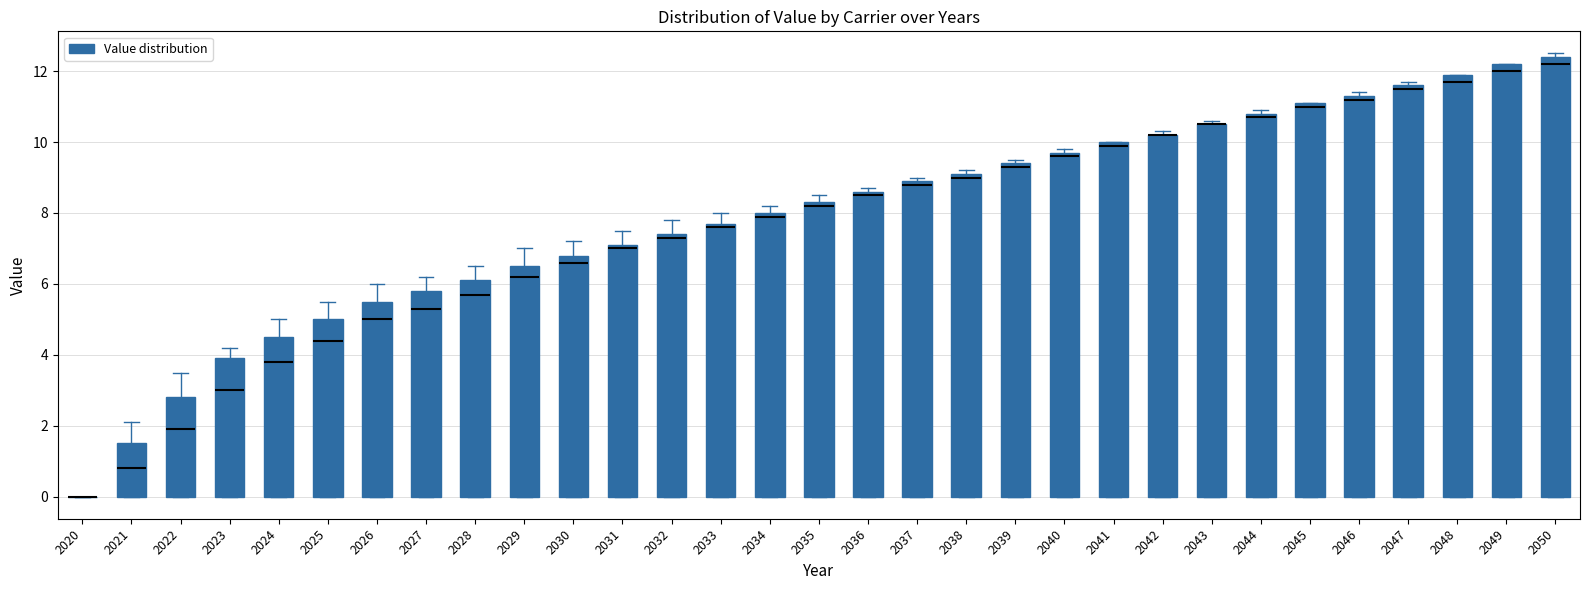

Reading left to right, transcribe this box plot: for each box, give where its median line is, the range the box spans, and where its two whiskers end, as read against the y-axis. The values are not printed on the chart, so give them approximately, as read against the axis.

2020: box collapsed to a line at 0.0, whiskers 0.0 to 0.0
2021: median 0.8, box 0.0 to 1.6, whiskers 0.0 to 2.2
2022: median 2.0, box 0.0 to 2.8, whiskers 0.0 to 3.6
2023: median 3.0, box 0.0 to 4.0, whiskers 0.0 to 4.2
2024: median 3.8, box 0.0 to 4.6, whiskers 0.0 to 5.0
2025: median 4.4, box 0.0 to 5.0, whiskers 0.0 to 5.6
2026: median 5.0, box 0.0 to 5.6, whiskers 0.0 to 6.0
2027: median 5.4, box 0.0 to 5.8, whiskers 0.0 to 6.2
2028: median 5.8, box 0.0 to 6.2, whiskers 0.0 to 6.6
2029: median 6.2, box 0.0 to 6.6, whiskers 0.0 to 7.0
2030: median 6.6, box 0.0 to 6.8, whiskers 0.0 to 7.2
2031: median 7.0, box 0.0 to 7.2, whiskers 0.0 to 7.6
2032: median 7.4 (just below the box's upper edge), box 0.0 to 7.4, whiskers 0.0 to 7.8
2033: median 7.6, box 0.0 to 7.8, whiskers 0.0 to 8.0
2034: median 8.0 (just below the box's upper edge), box 0.0 to 8.0, whiskers 0.0 to 8.2
2035: median 8.2, box 0.0 to 8.4, whiskers 0.0 to 8.6
2036: median 8.6 (just below the box's upper edge), box 0.0 to 8.6, whiskers 0.0 to 8.8
2037: median 8.8, box 0.0 to 9.0, whiskers 0.0 to 9.0 (just above the box's upper edge)
2038: median 9.0, box 0.0 to 9.2, whiskers 0.0 to 9.2 (just above the box's upper edge)
2039: median 9.4 (just below the box's upper edge), box 0.0 to 9.4, whiskers 0.0 to 9.6
2040: median 9.6, box 0.0 to 9.8, whiskers 0.0 to 9.8 (just above the box's upper edge)
2041: median 10.0 (just below the box's upper edge), box 0.0 to 10.0, whiskers 0.0 to 10.0
2042: median 10.2 (drawn on the box's upper edge), box 0.0 to 10.2, whiskers 0.0 to 10.4
2043: median 10.6 (drawn on the box's upper edge), box 0.0 to 10.6, whiskers 0.0 to 10.6 (just above the box's upper edge)
2044: median 10.8 (just below the box's upper edge), box 0.0 to 10.8, whiskers 0.0 to 11.0
2045: median 11.0, box 0.0 to 11.2, whiskers 0.0 to 11.2
2046: median 11.2, box 0.0 to 11.4, whiskers 0.0 to 11.4 (just above the box's upper edge)
2047: median 11.6 (just below the box's upper edge), box 0.0 to 11.6, whiskers 0.0 to 11.8
2048: median 11.8, box 0.0 to 12.0, whiskers 0.0 to 12.0
2049: median 12.0, box 0.0 to 12.2, whiskers 0.0 to 12.2
2050: median 12.2, box 0.0 to 12.4, whiskers 0.0 to 12.6